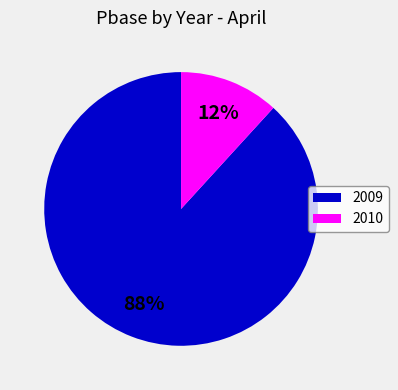

To the nearest percent, what percentage of the pie is 2010?

12%